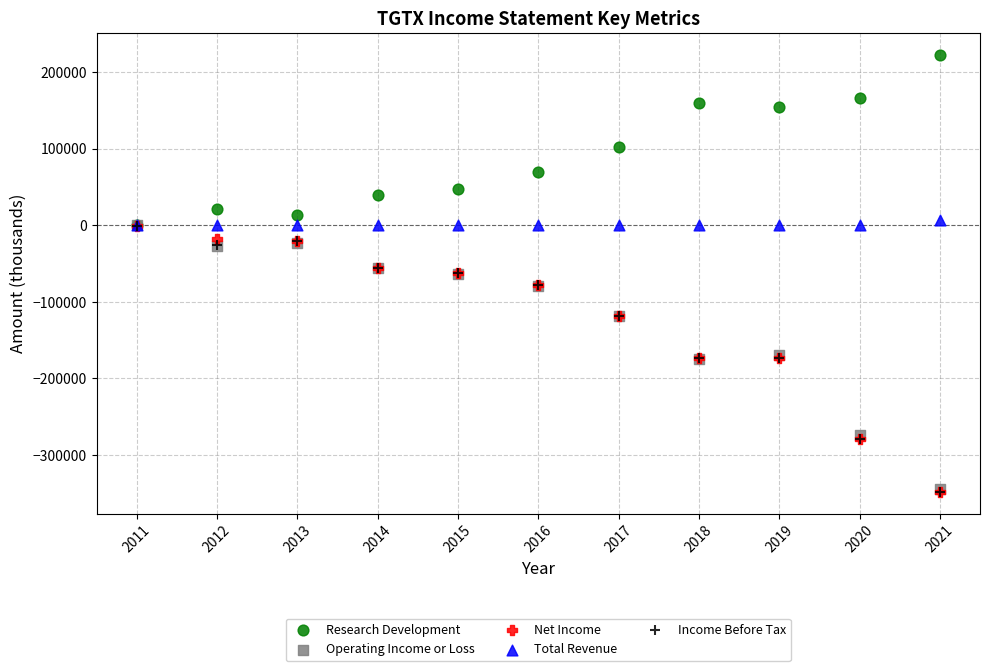

Which series contains the highest Y value?

Research Development